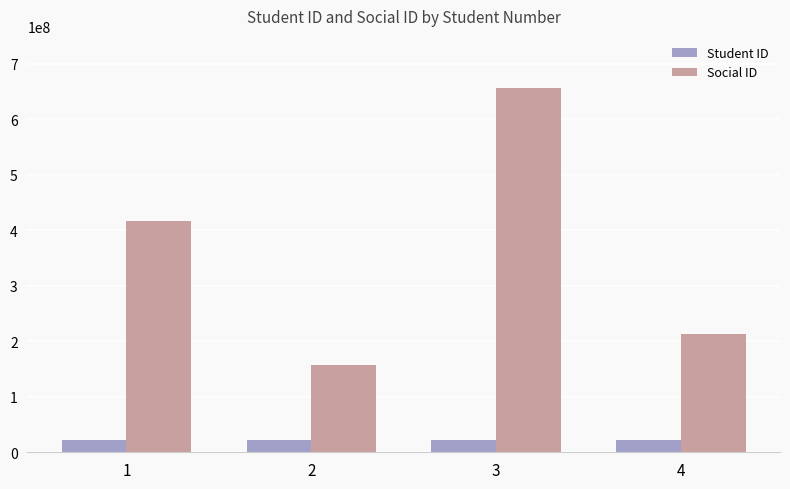

How many Social ID values are between 213543352 and 655653654?

3